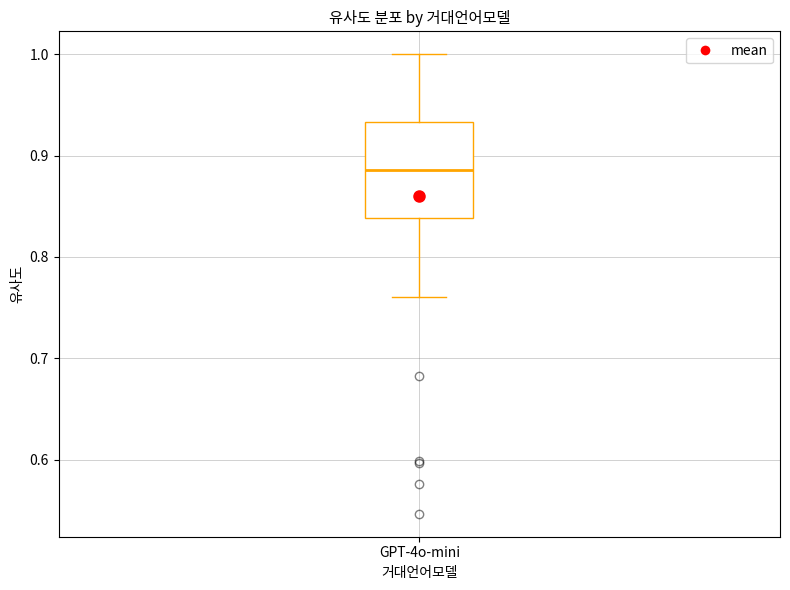

Read this box plot against the y-axis: the position of the median line, the range covered by the box, and the ends of both whiskers. The values are not printed on the chart, so give them approximately, as read against the axis.

median 0.89, box 0.84 to 0.93, whiskers 0.76 to 1.00